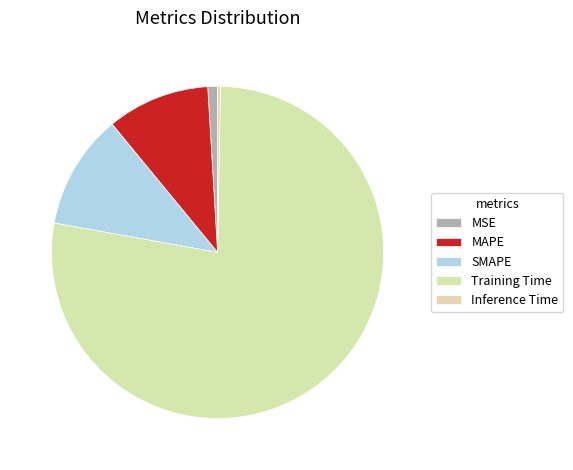

Combined, what portion of the pie is SMAPE and Inference Time?

11.5%